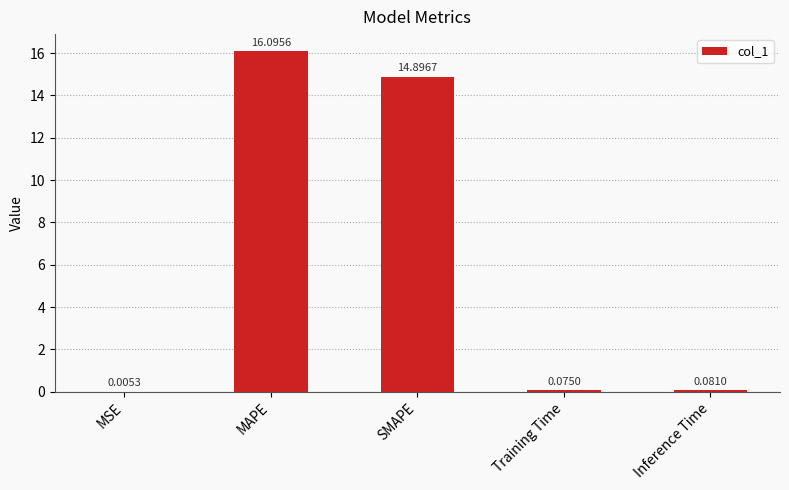

At which category does the chart reach its peak across all series?

MAPE